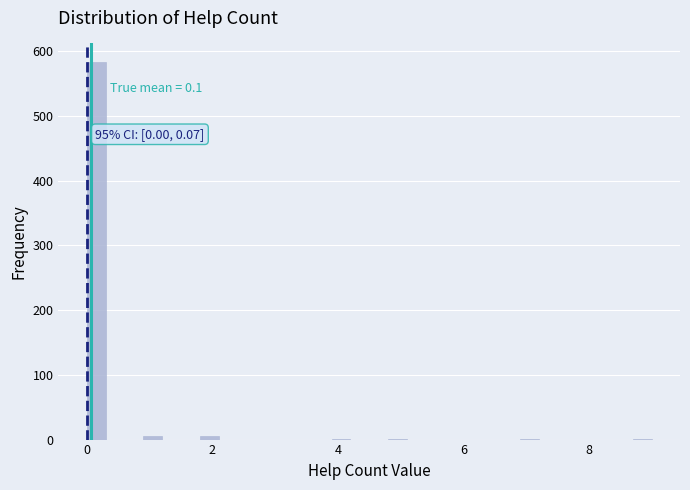

Around what value on the x-axis is the tallest bar? Give the approximate position of its centre, as read against the axis.

0.2